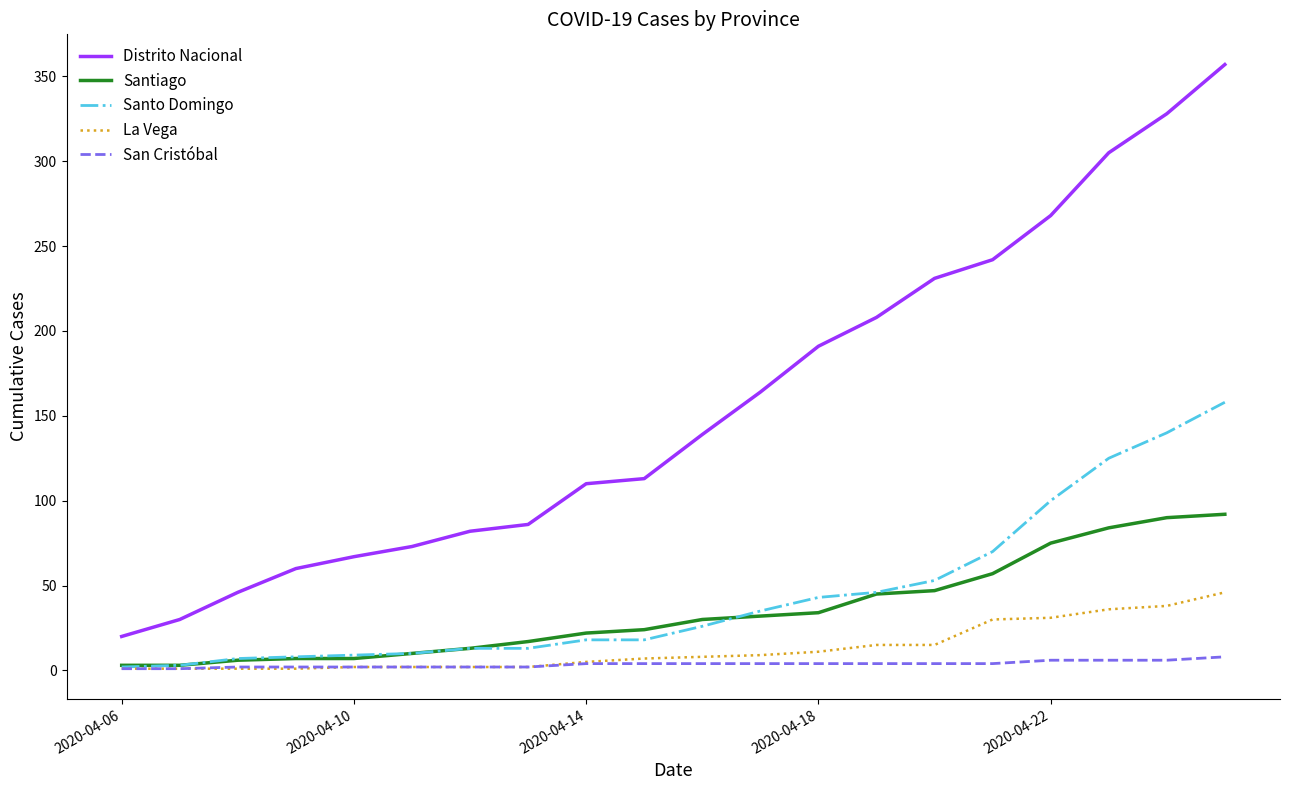

Is this an area chart (filled region under the line)?

No